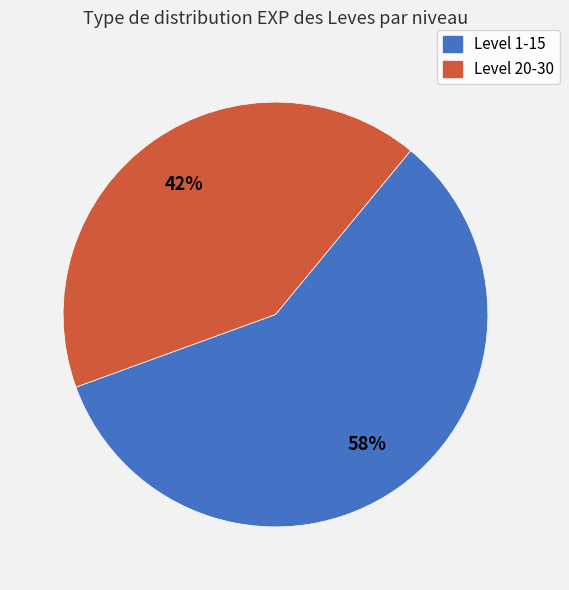

To the nearest percent, what is the average slice percentage?

50%